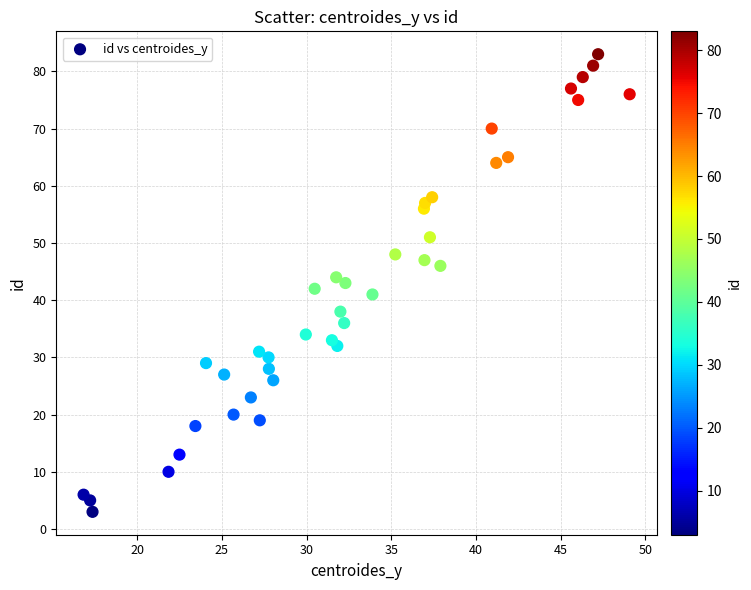

What is the range of Y values (max minus min)?

80